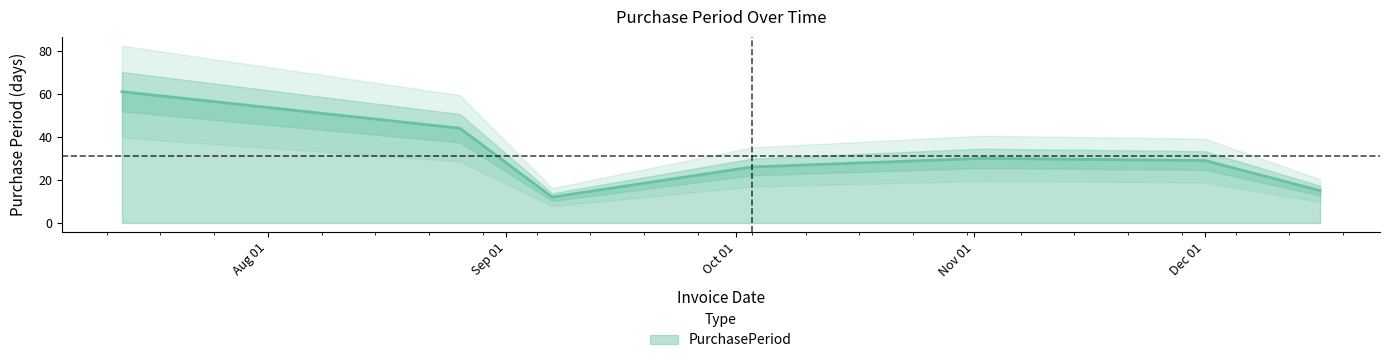

Approximately how many times larger is the value at 2016-12-01 compared to 2016-07-13?

0.5